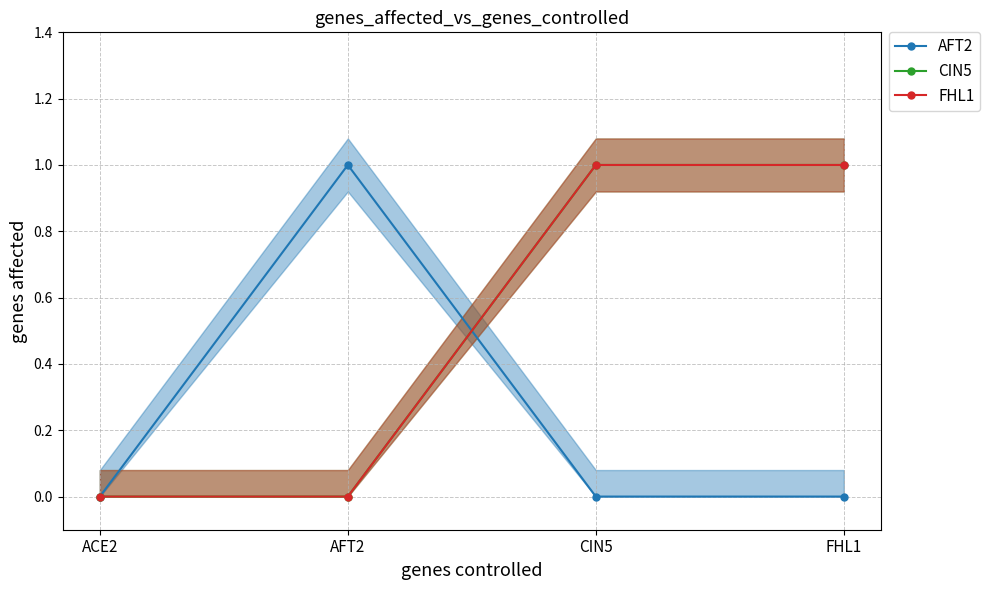

How many lines are shown in the chart?

3